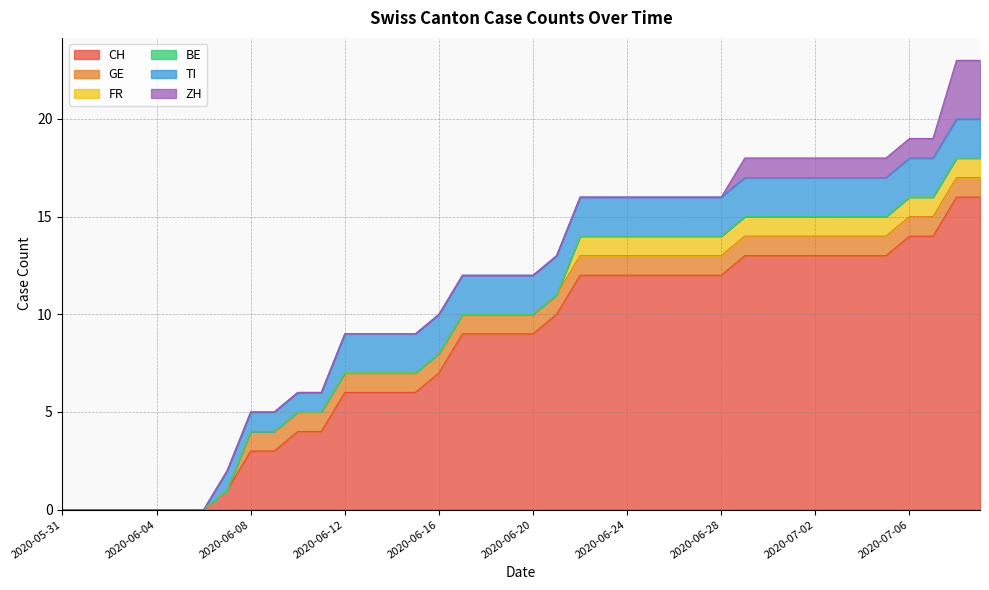

What is the average value of the GE series?

1